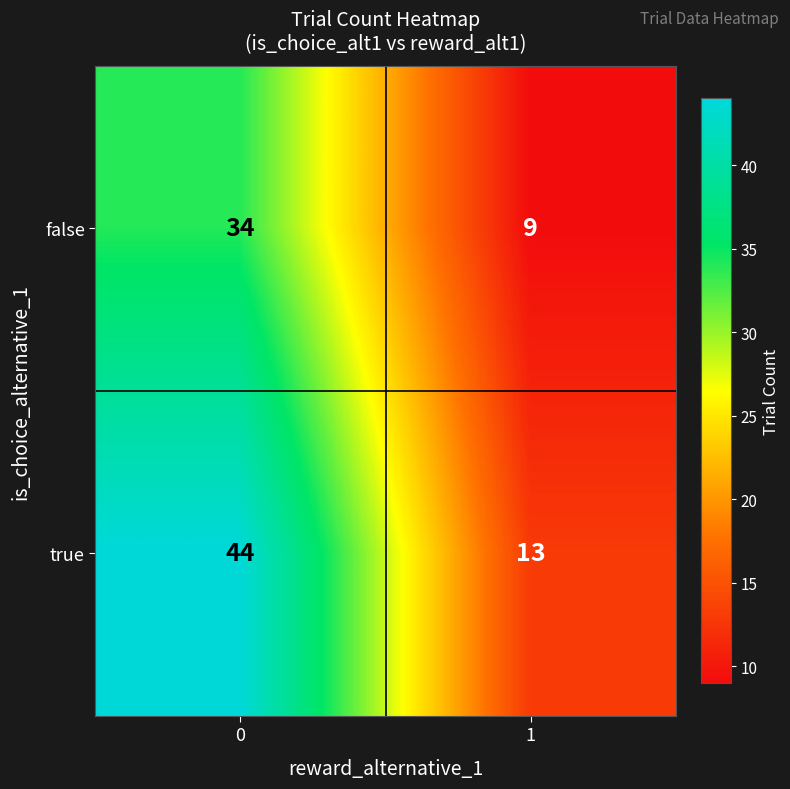

What is the greatest value displayed?

44